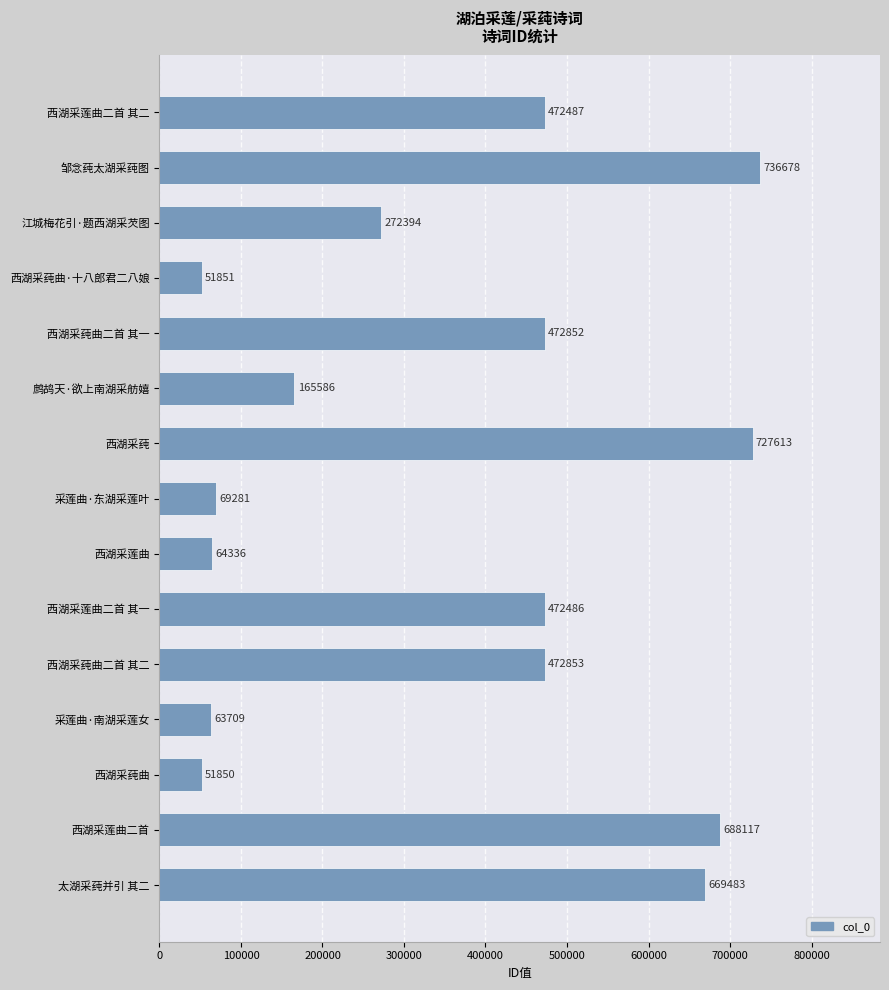

List the labels in order of value, smallest first.

西湖采莼曲, 西湖采莼曲·十八郎君二八娘, 采莲曲·南湖采莲女, 西湖采莲曲, 采莲曲·东湖采莲叶, 鹧鸪天·欲上南湖采舫嬉, 江城梅花引·题西湖采芡图, 西湖采莲曲二首 其一, 西湖采莲曲二首 其二, 西湖采莼曲二首 其一, 西湖采莼曲二首 其二, 太湖采莼并引 其二, 西湖采莲曲二首, 西湖采莼, 邹念莼太湖采莼图